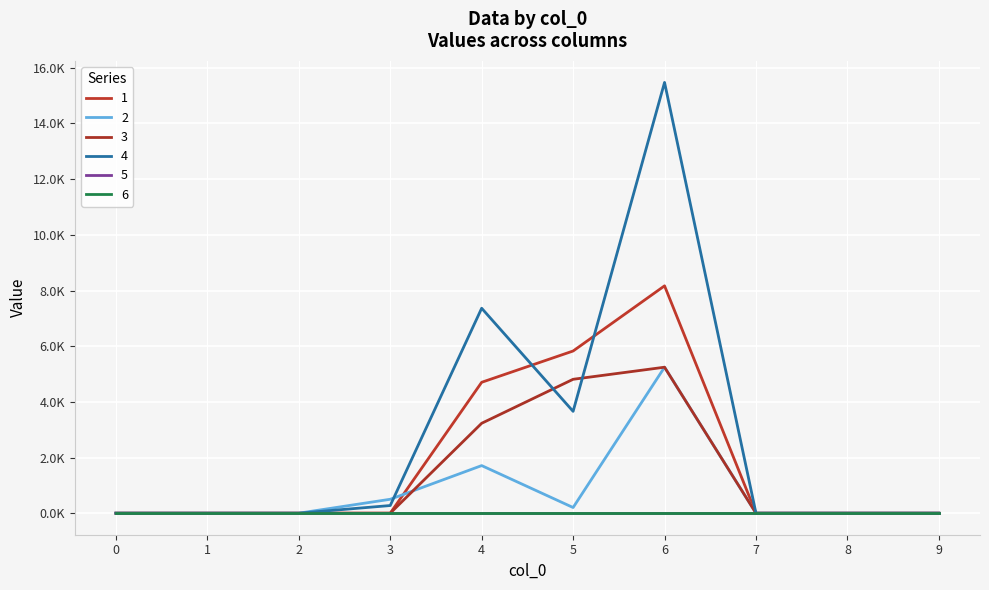

Is this an area chart (filled region under the line)?

No